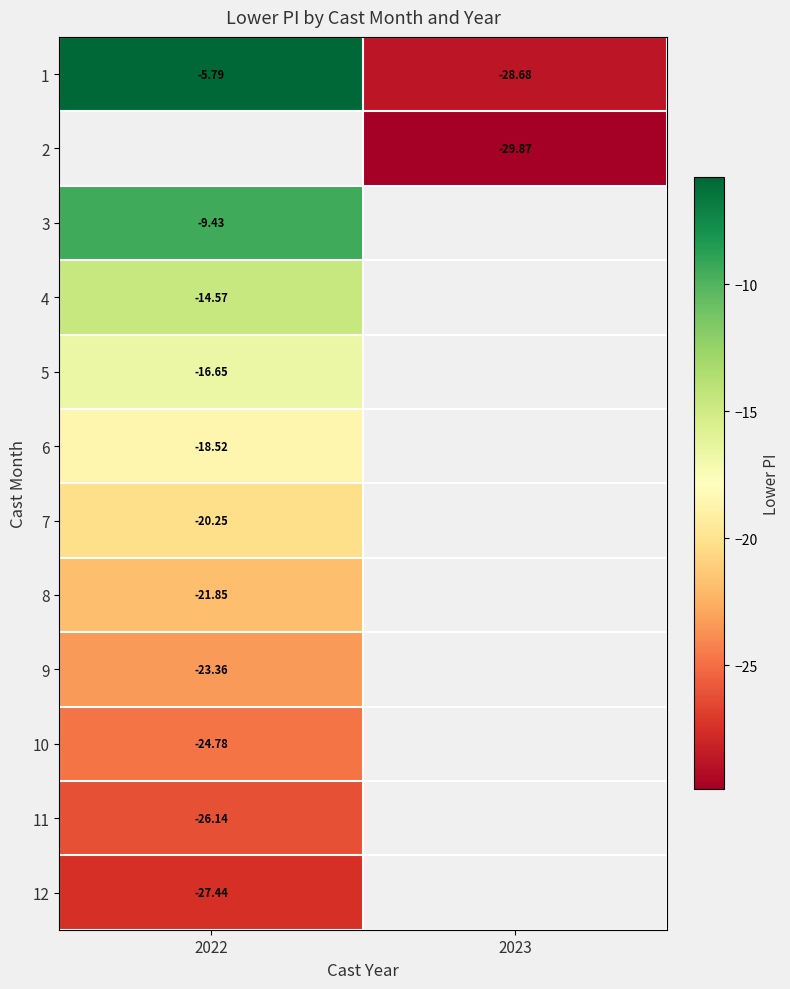

At how many categories does at least one series exceed -8?

1